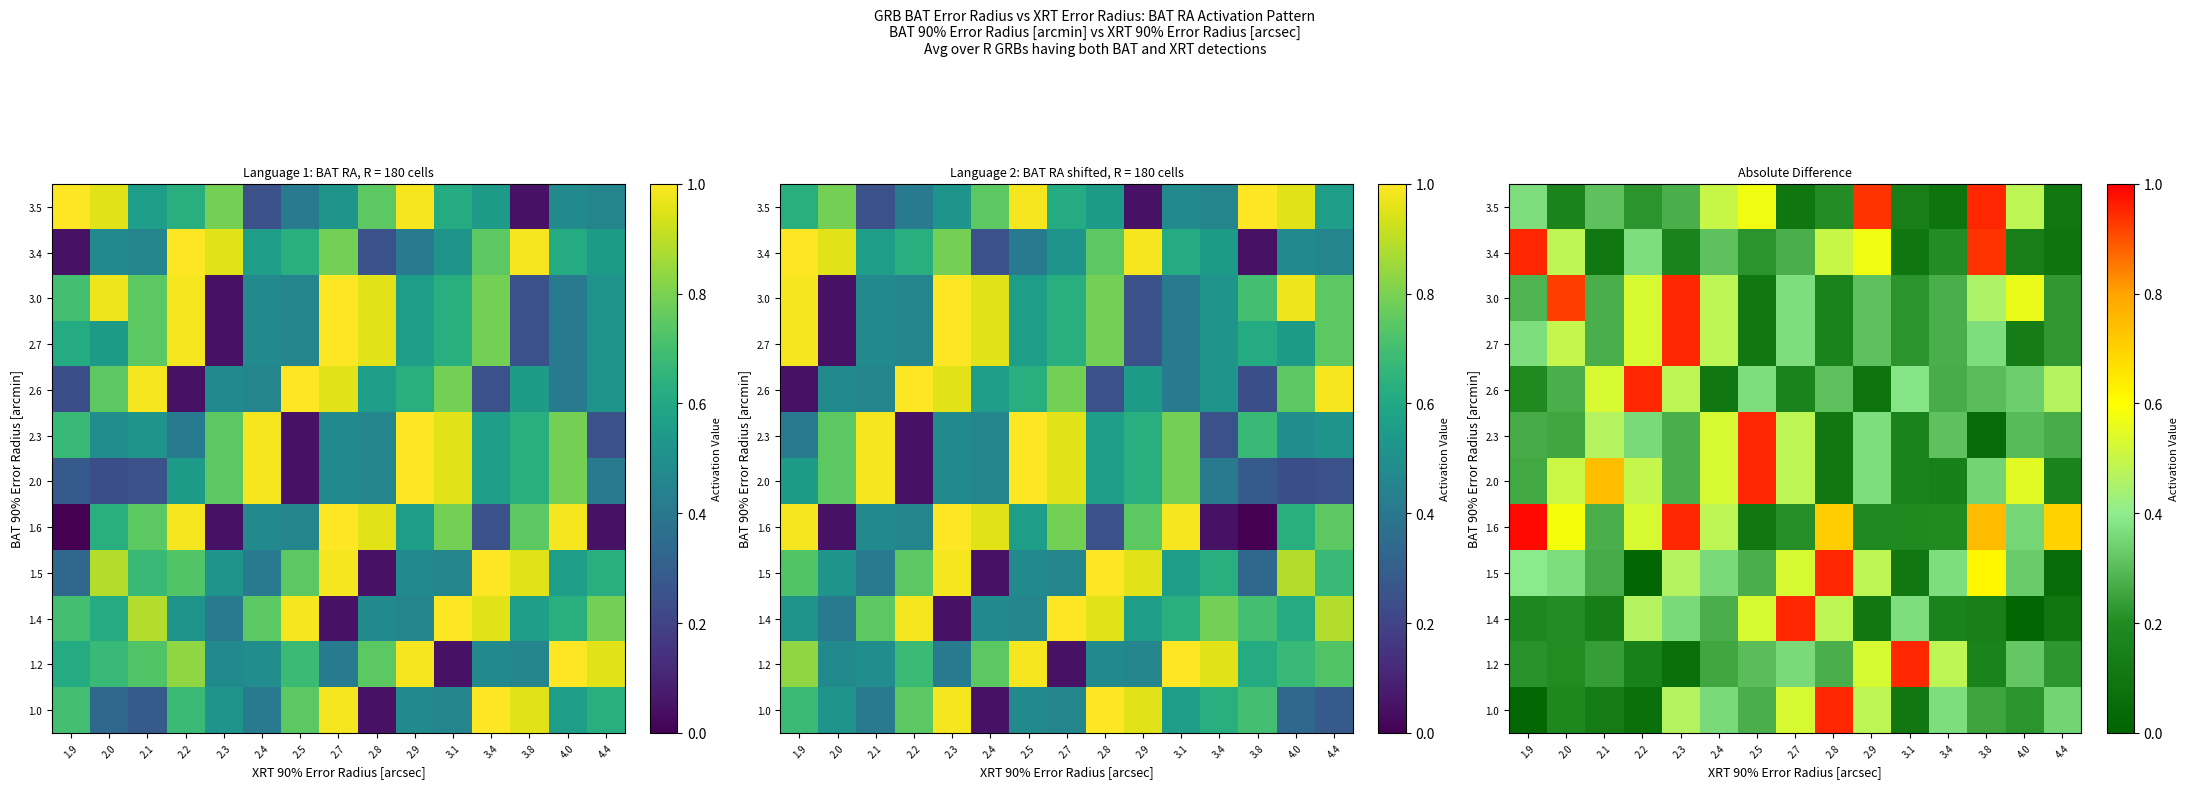

List the series in order of their peak value, highest first.

1.6, 1.0, 1.2, 1.4, 1.5, 2.0, 2.3, 2.6, 2.7, 3.0, 3.4, 3.5